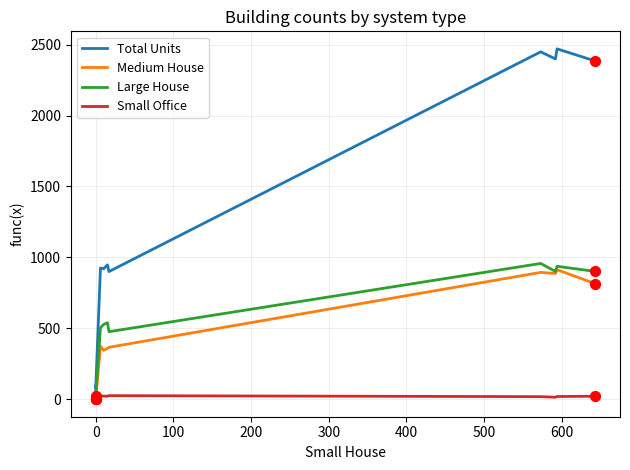

At how many categories does at least one series exceed 161?

8